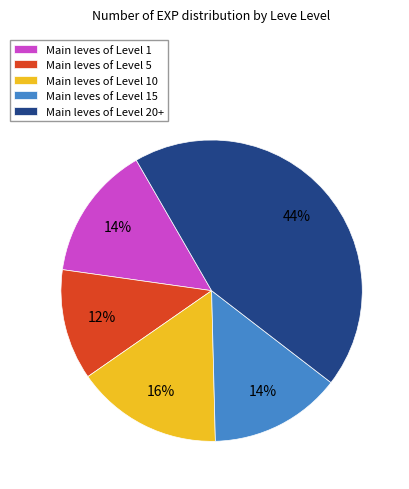

What is the ratio of the value at Main leves of Level 15 to the value at Main leves of Level 10?

0.9